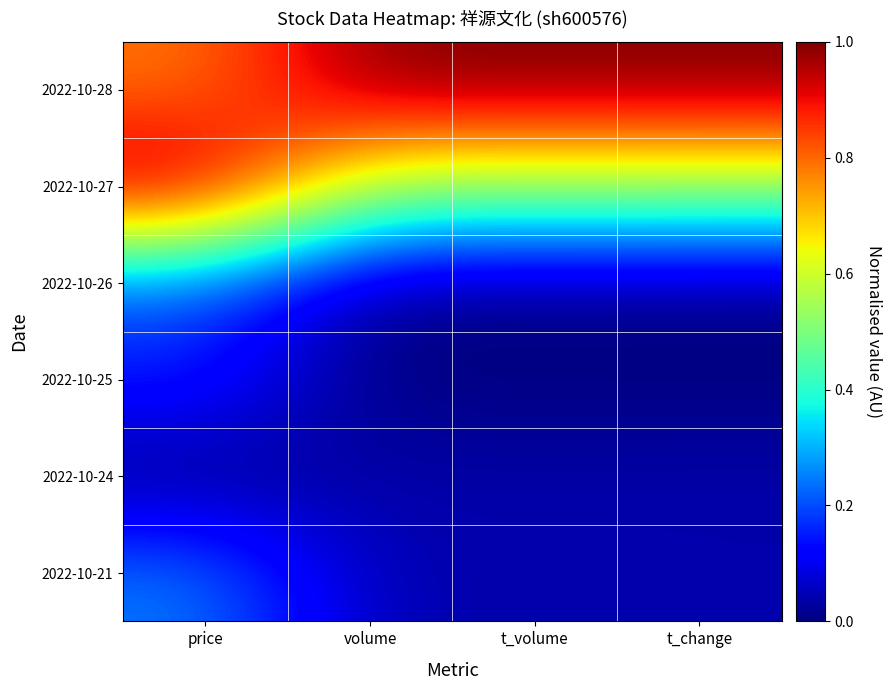

At volume, list the series in order from smallest to largest.

2022-10-25, 2022-10-26, 2022-10-24, 2022-10-21, 2022-10-27, 2022-10-28